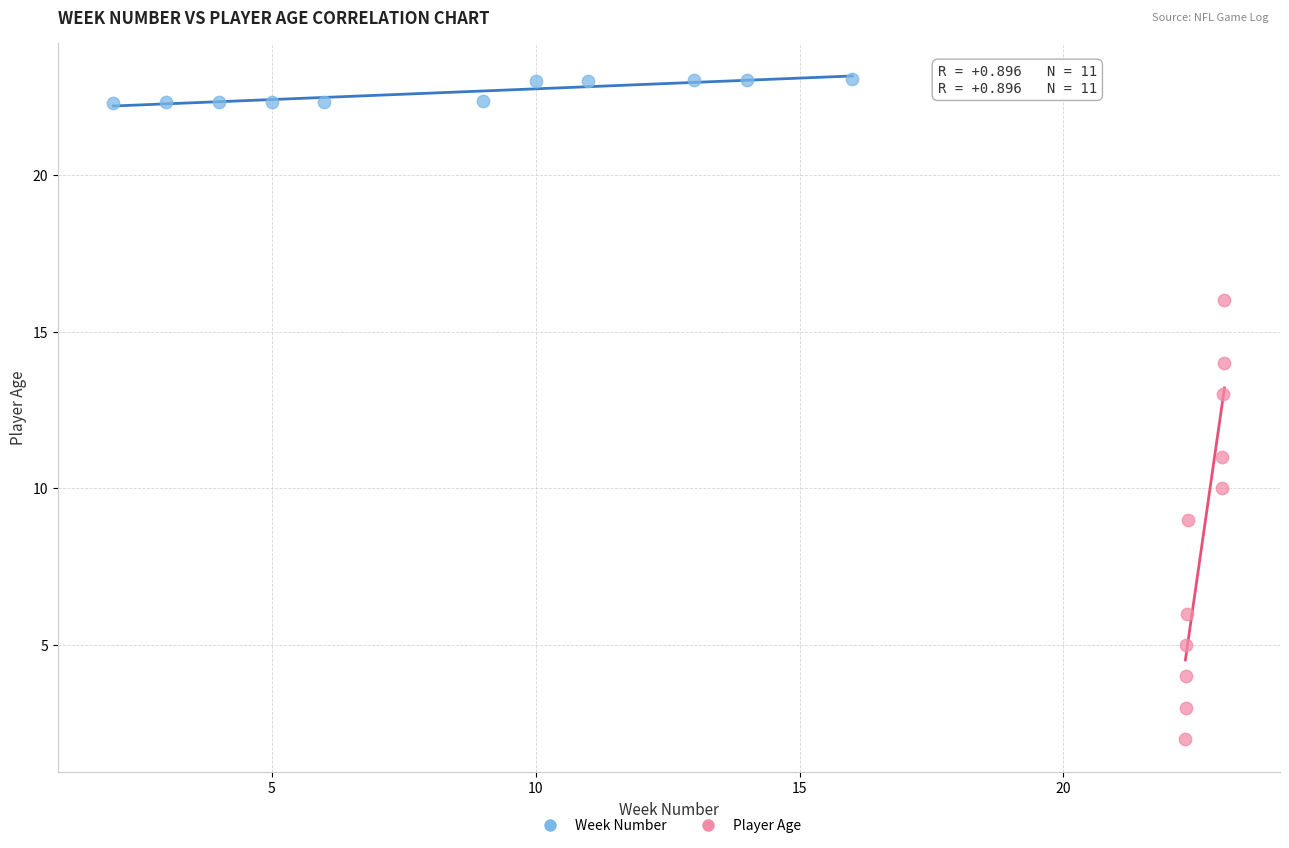

Which series has the largest Y range (max minus min)?

Player Age